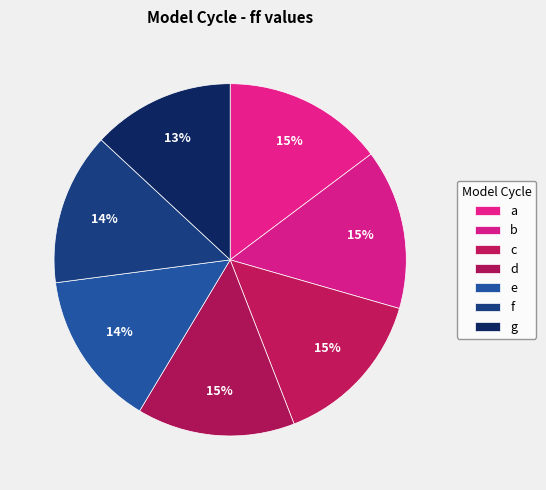

Does any single category account for the majority?

No